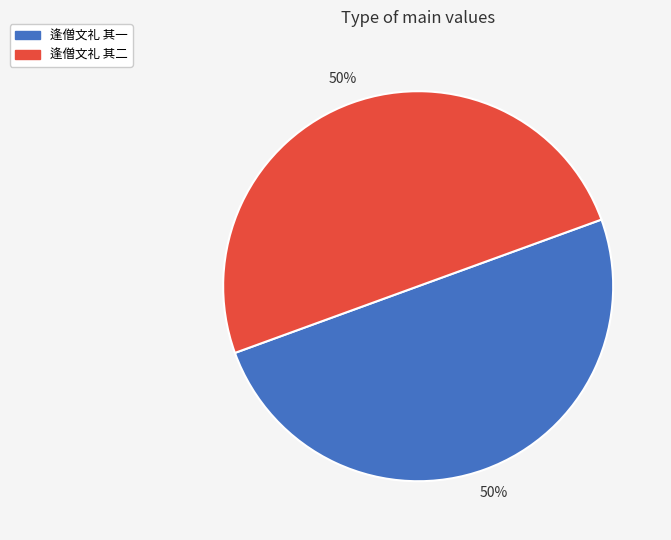

What percentage is the 逢僧文礼 其二 slice, to the nearest percent?

50%